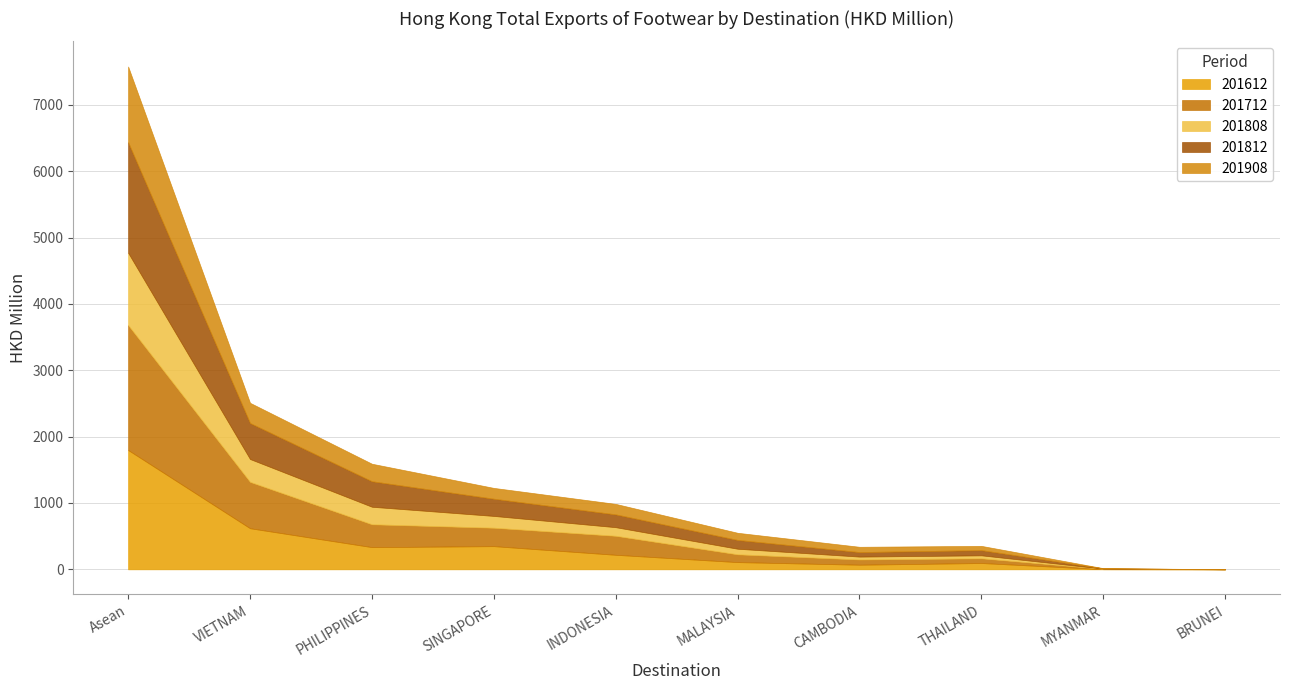

What is the value of the 201808 point at the 6th from the left?

83.8